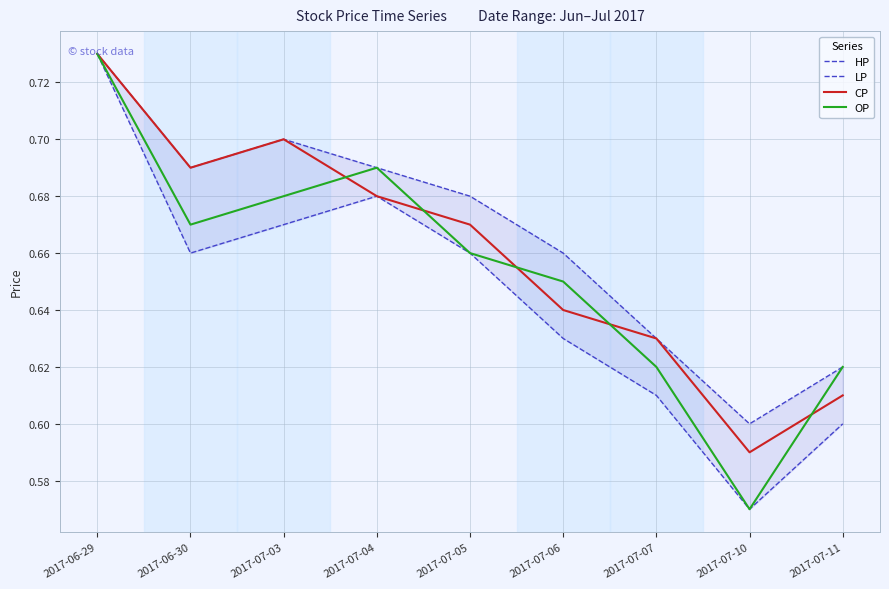

Count the HP values in the range 0 to 1.

9